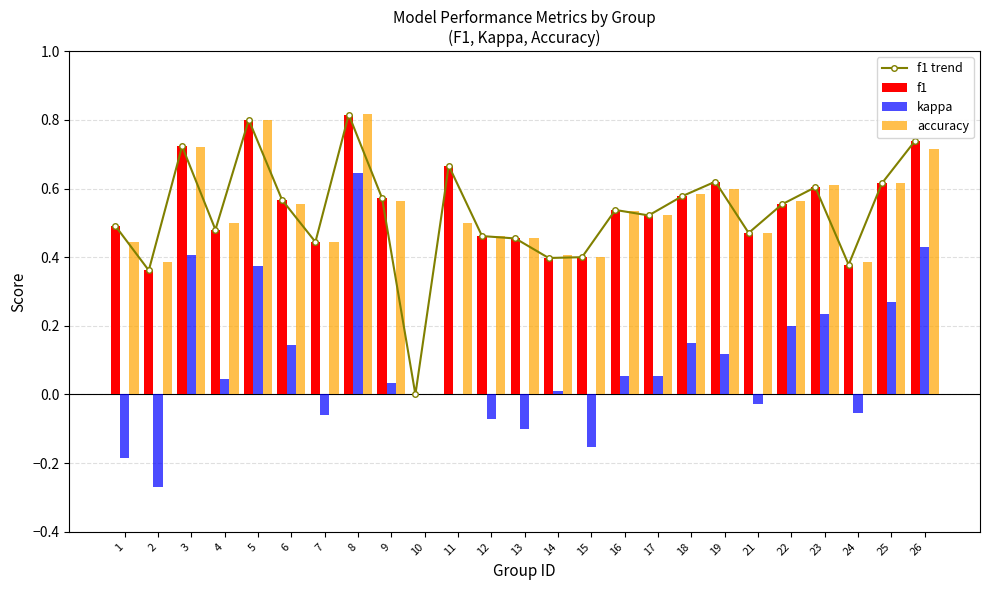

Which series has the largest range (max minus min)?

kappa